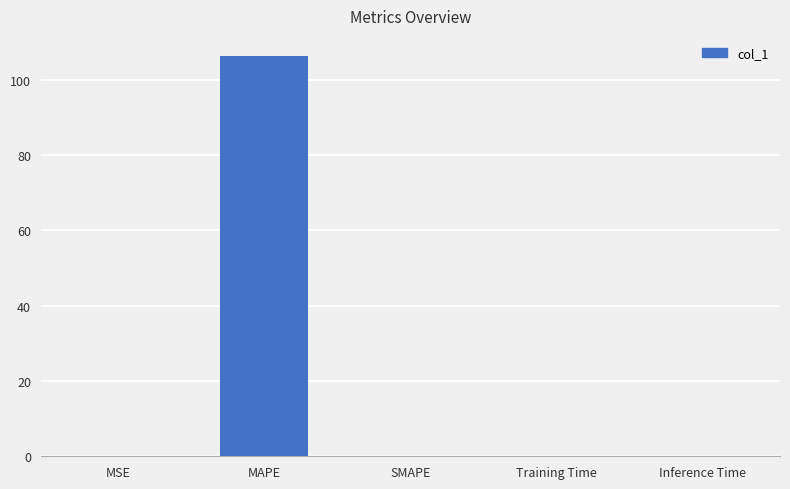

What is the difference between the values at Training Time and MSE?

0.1